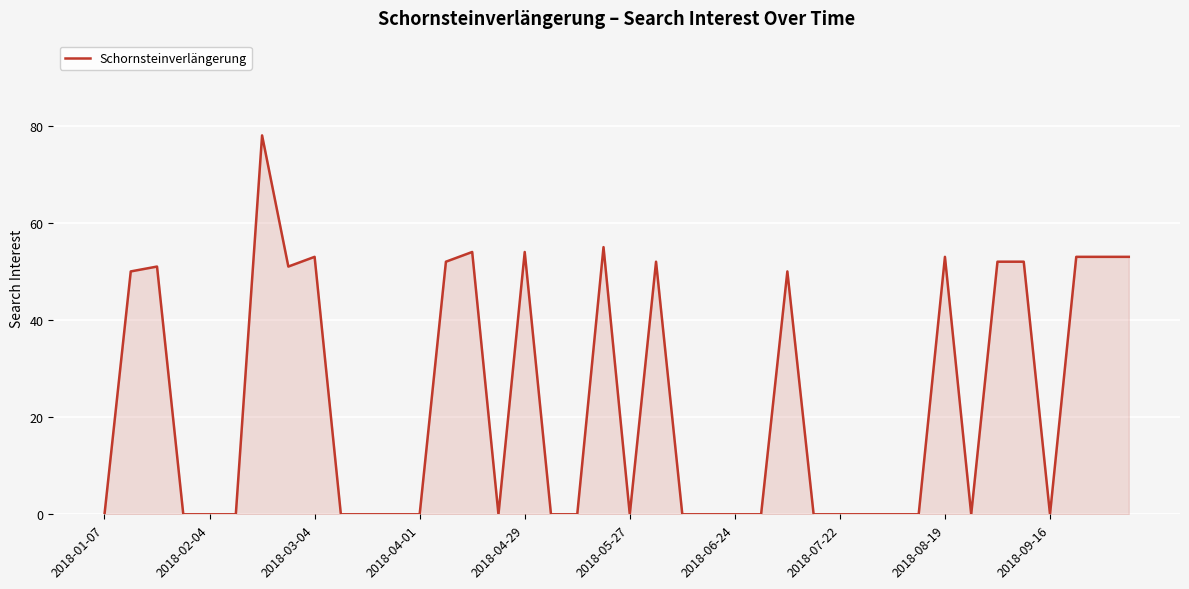

How many distinct data groups are displayed?

1